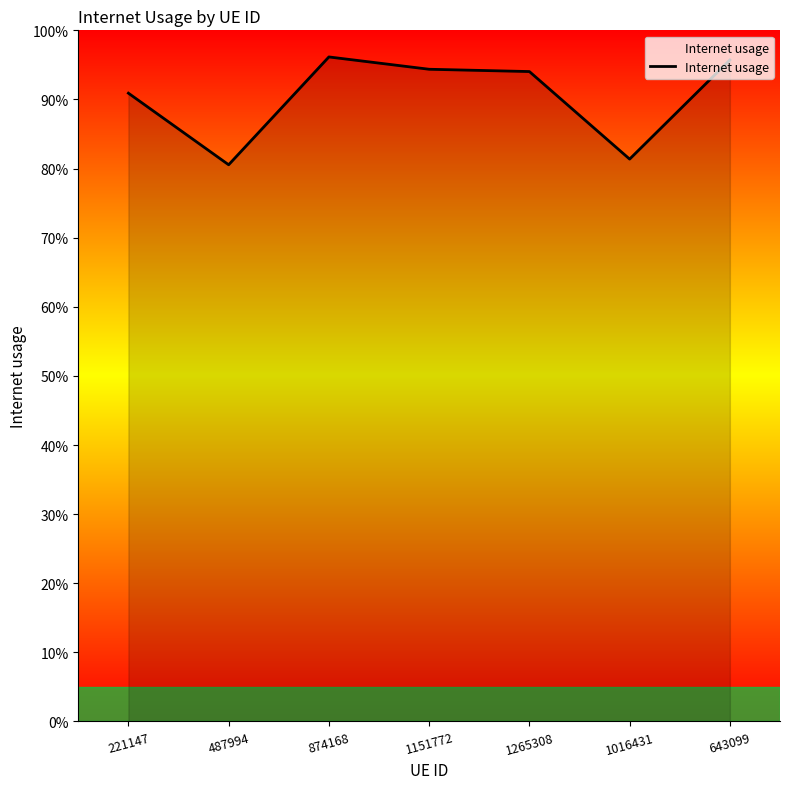

What is the label of the 7th point from the left?

643099